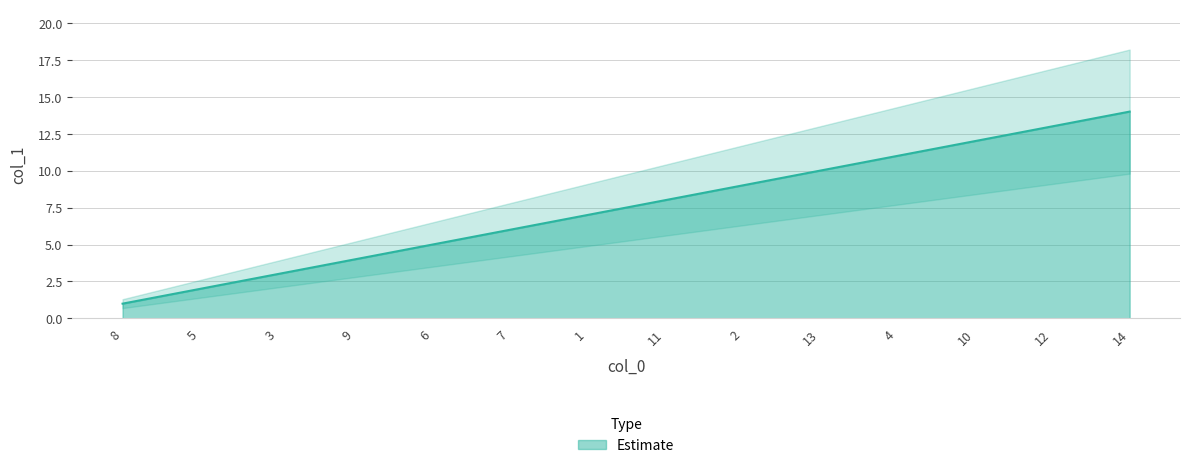

List the labels in order of value, largest first.

14, 12, 10, 4, 13, 2, 11, 1, 7, 6, 9, 3, 5, 8